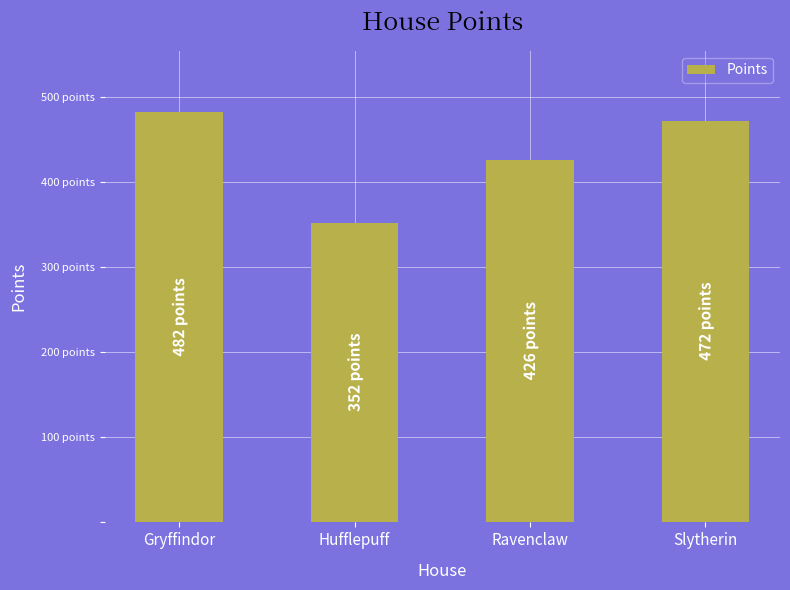

What is the sum of the values at Gryffindor and Hufflepuff?

834